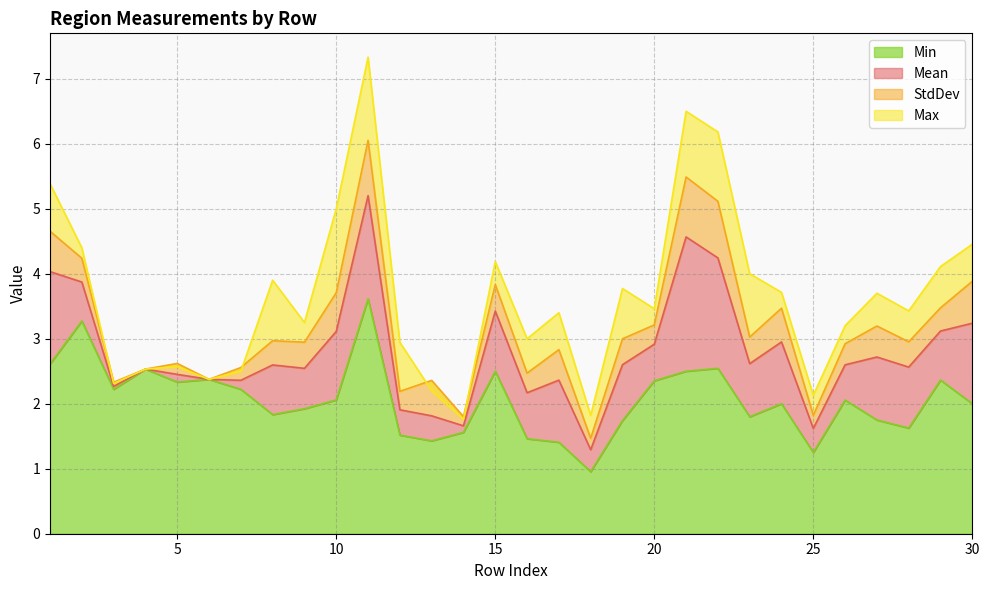

Is it true that Min equals 1.2 at 25?

True